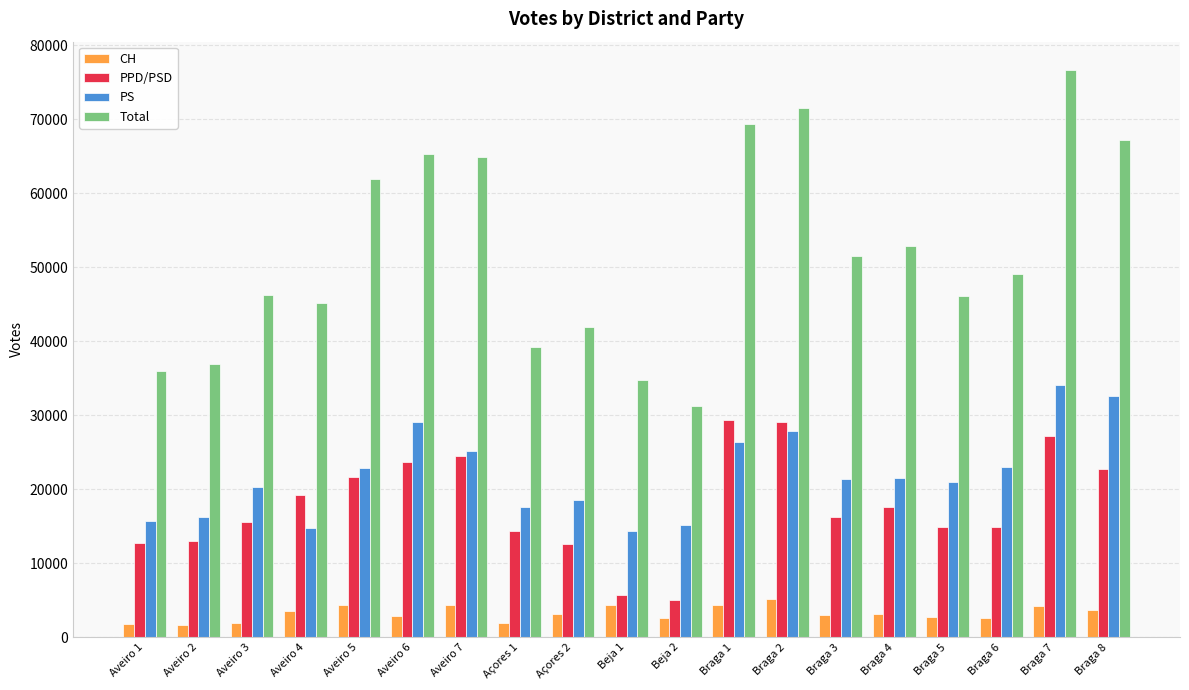

What position from the right is Aveiro 7?

13